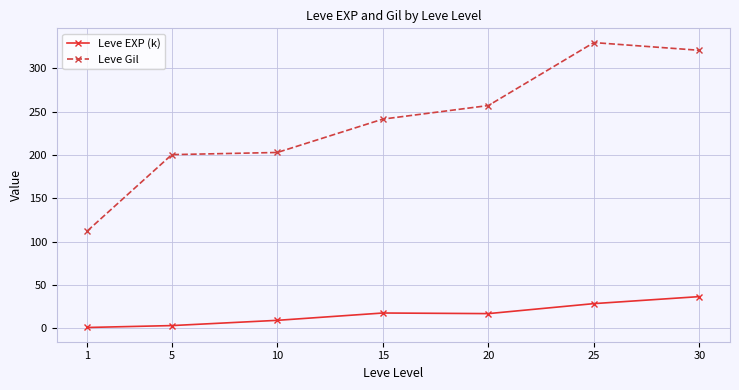

What is the approximate value of Leve Gil at 20?

257.0